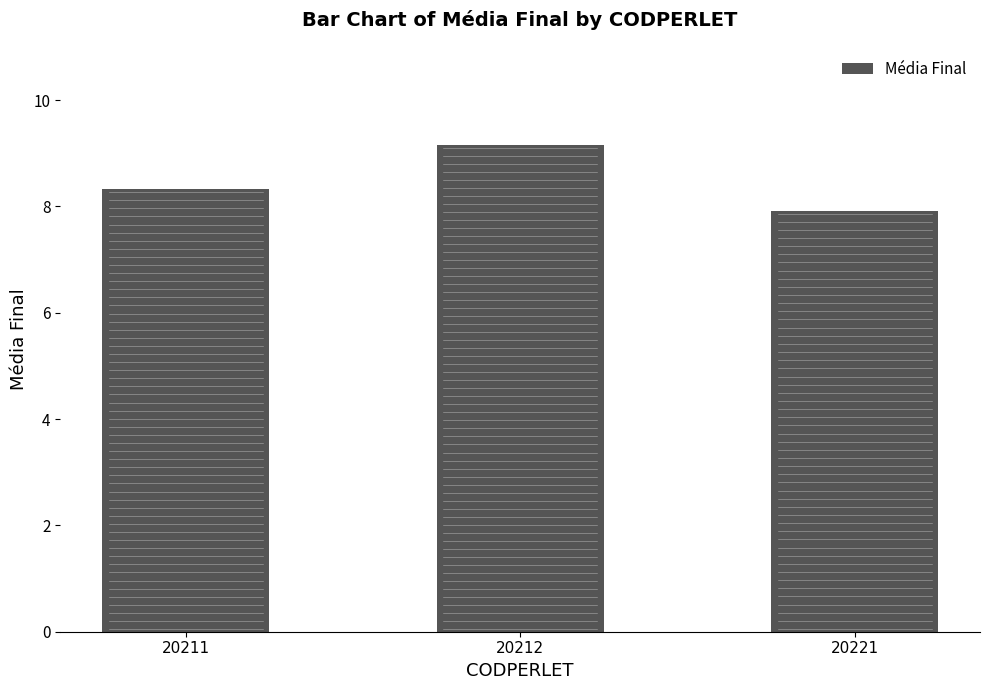

Rank the categories by value from lowest to highest.

20221, 20211, 20212